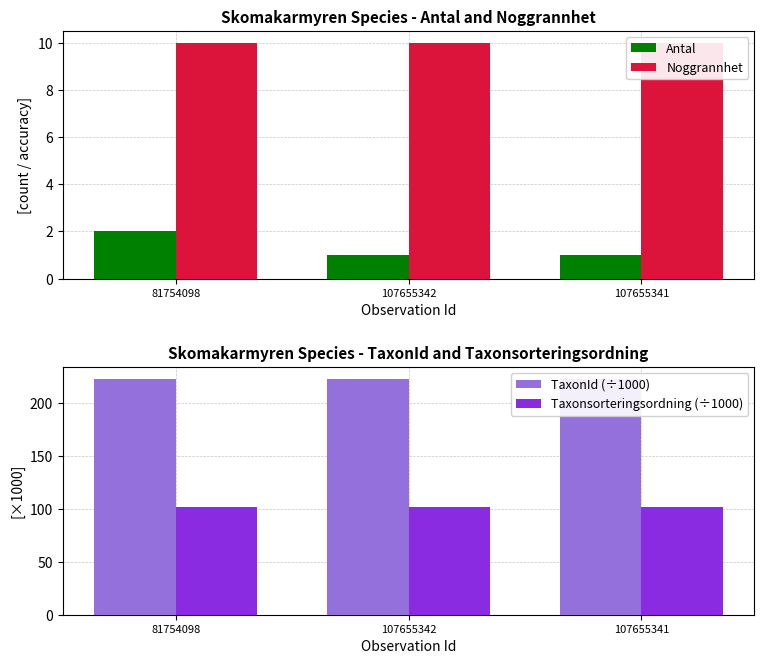

List the series in order of their peak value, highest first.

TaxonId (÷1000), Taxonsorteringsordning (÷1000), Noggrannhet, Antal